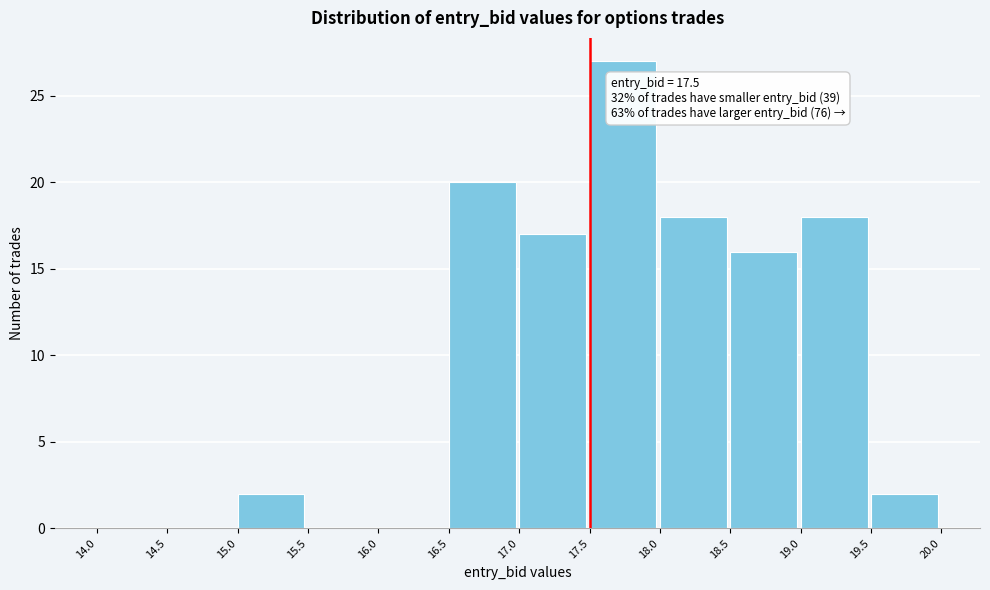

Over which range of the x-axis is the bar tallest?

17.5 to 18.0